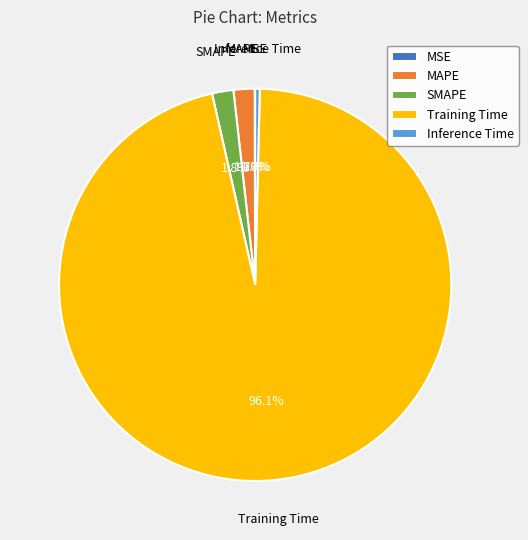

How much of the chart is everything except SMAPE?

98.2%